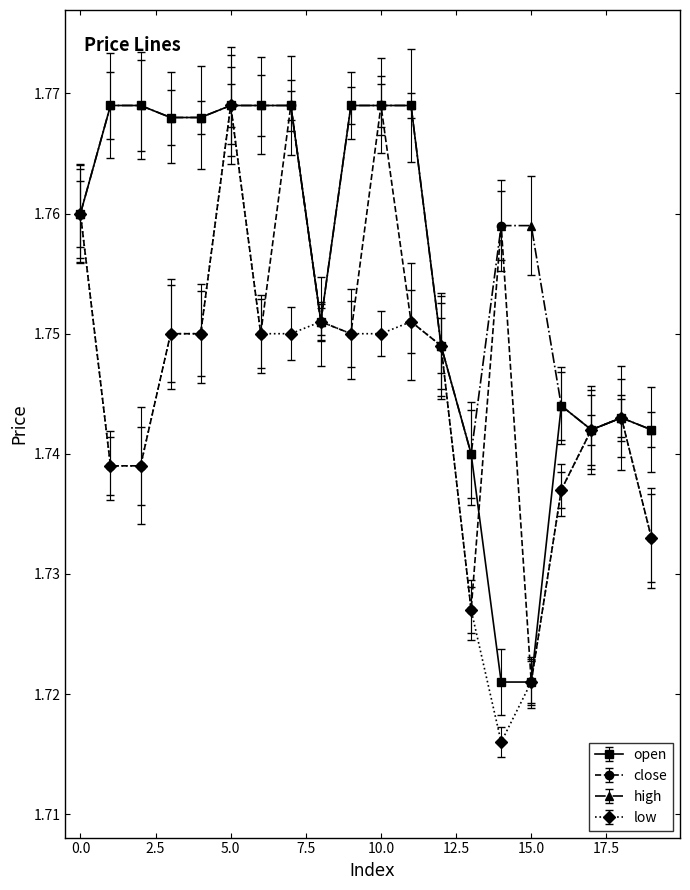

How many low values are between 1 and 2?

20